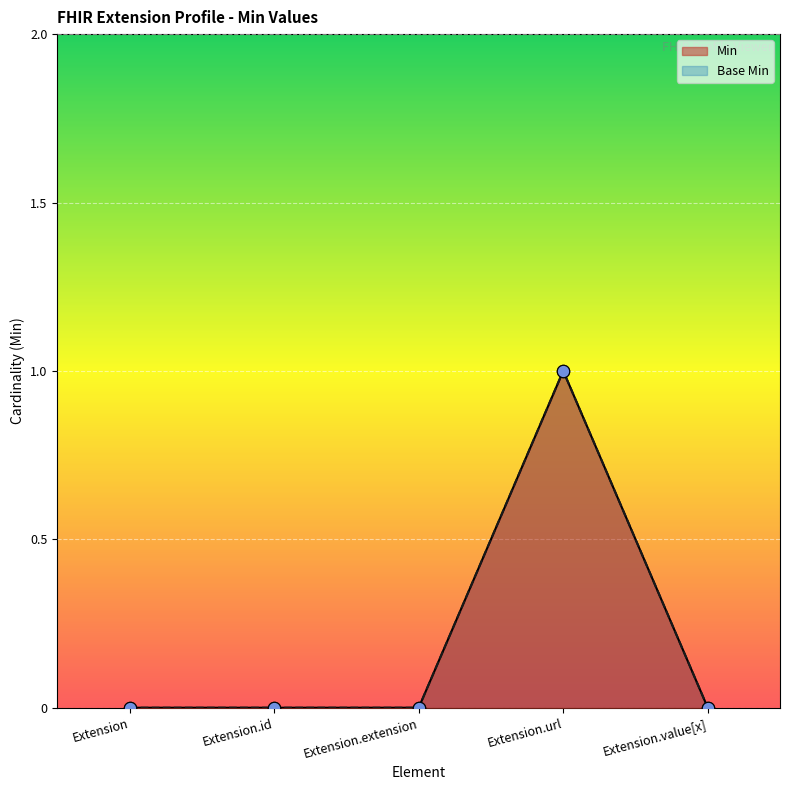

At which category is the sum across all series the highest?

Extension.url